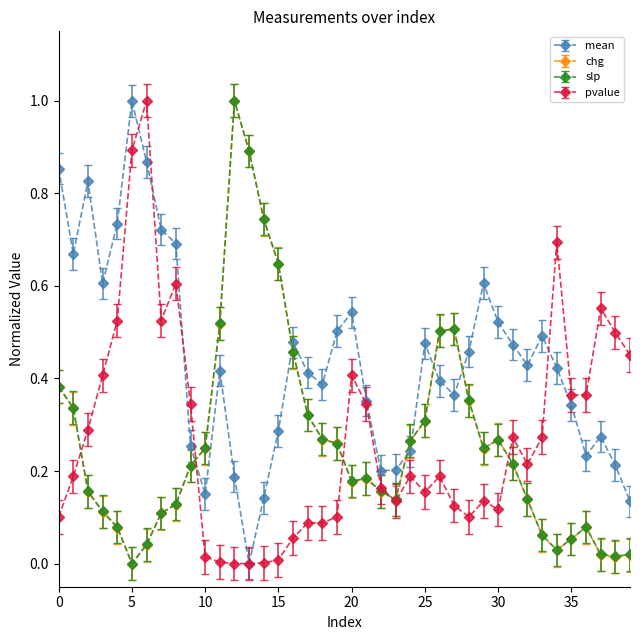

Is this an area chart (filled region under the line)?

No